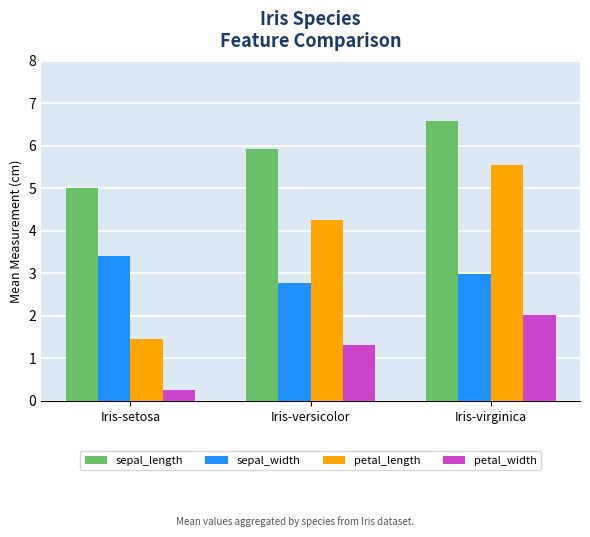

Is the value of sepal_length at Iris-versicolor greater than the value of petal_length at Iris-setosa?

Yes